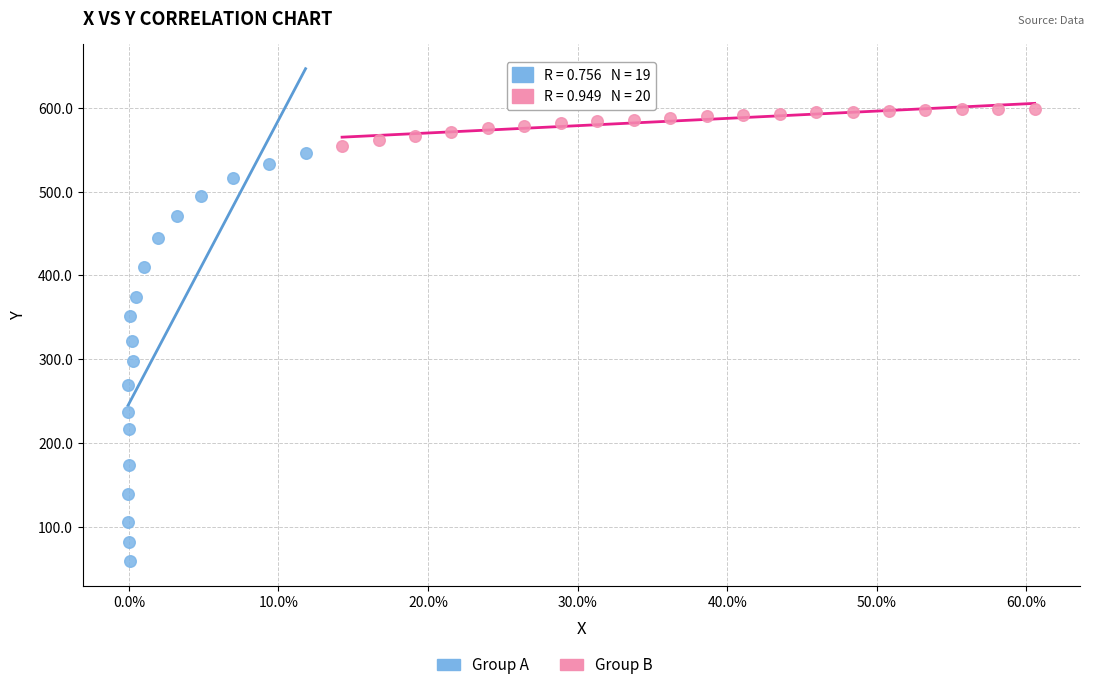

Which series has the largest Y range (max minus min)?

Group A